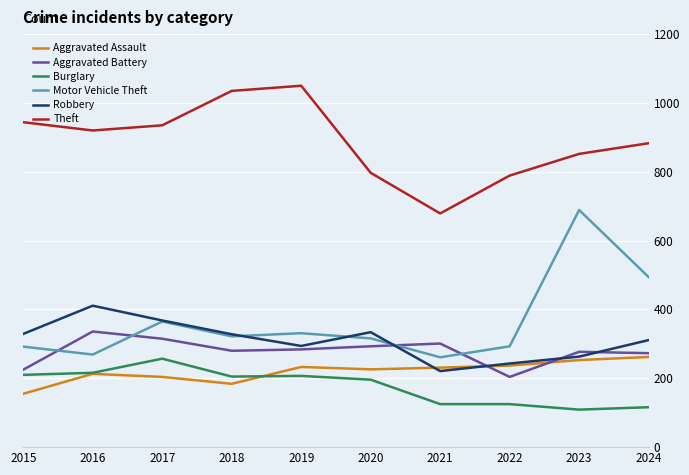

What is the total value across all series at 2016?

2365